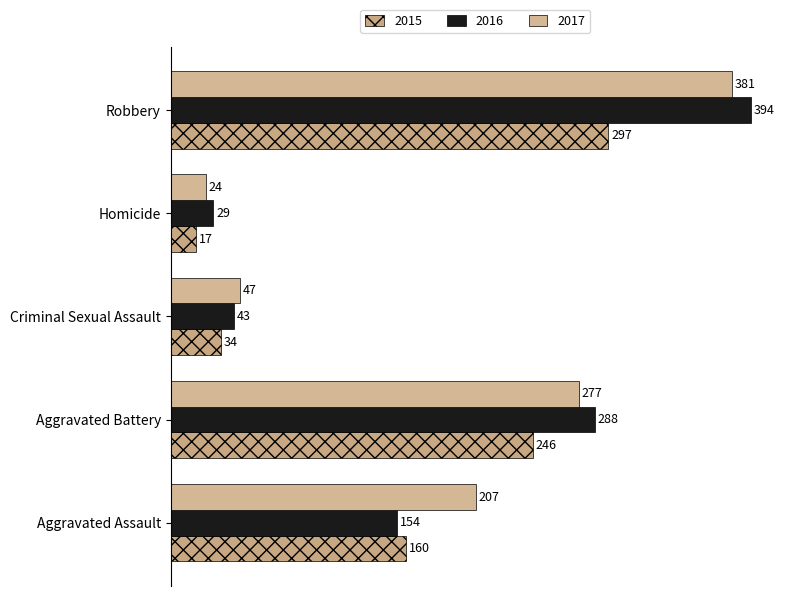

Count the number of categories in the chart.

5